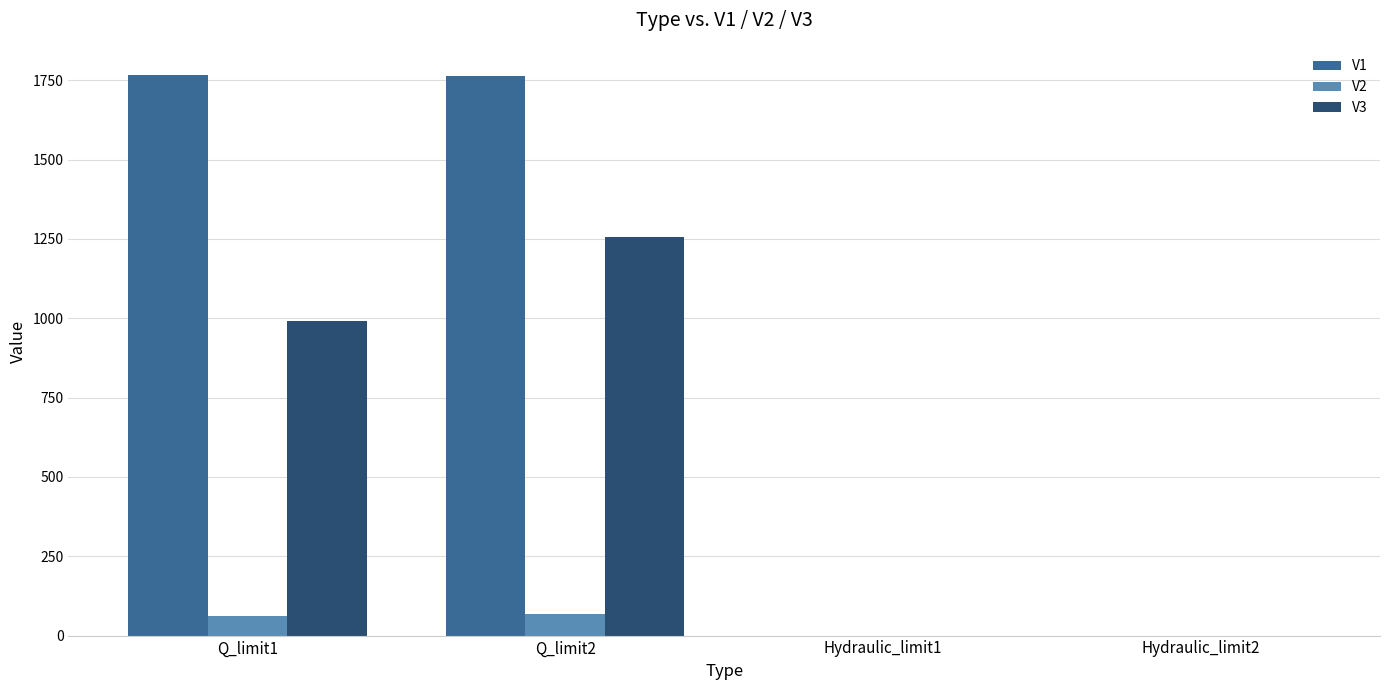

Between Q_limit1 and Hydraulic_limit1, which series saw the biggest shift?

V1